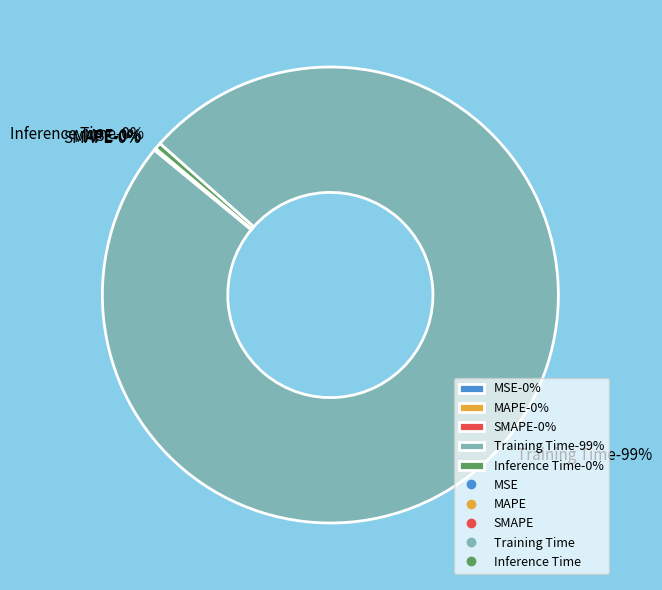

The MAPE slice represents 0% of the pie. True or false?

True